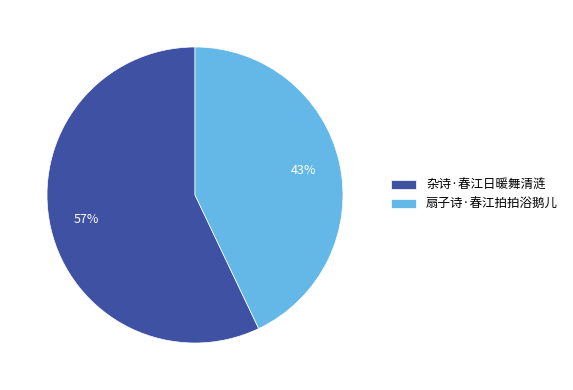

To the nearest percent, what is the combined percentage of 杂诗·春江日暖舞清涟 and 扇子诗·春江拍拍浴鹅儿?

100%